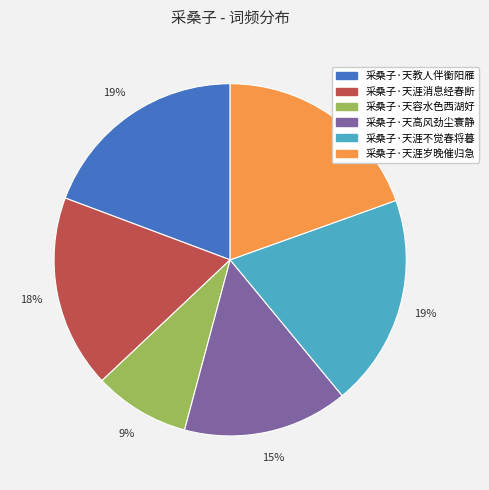

Combined, do 采桑子·天教人伴衡阳雁 and 采桑子·天容水色西湖好 account for over 50%?

No